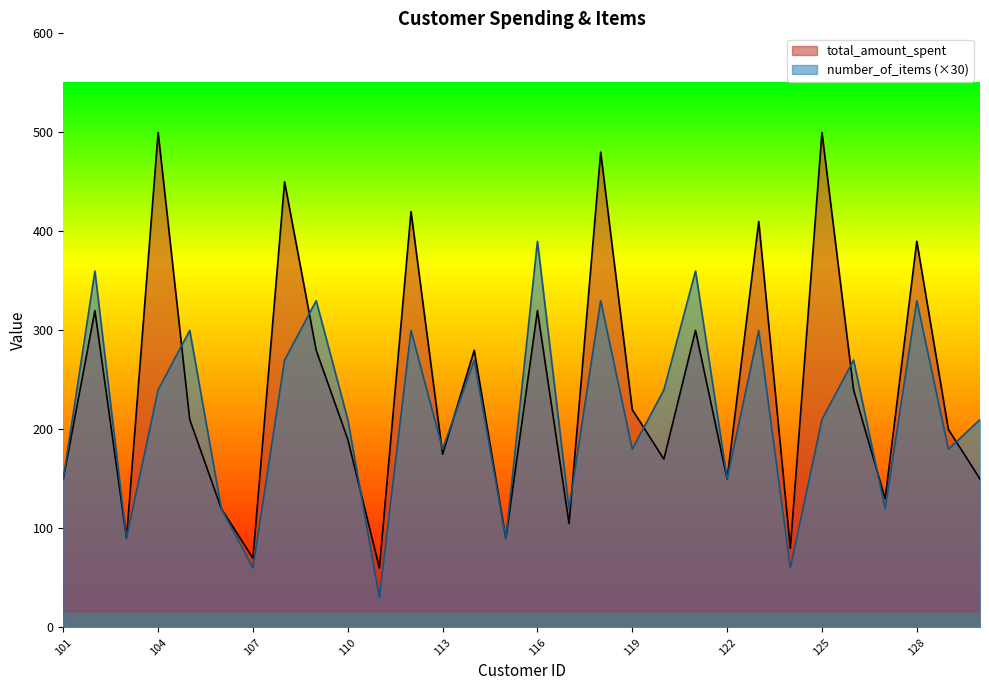

Rank the categories by total_amount_spent value from highest to lowest.

104, 125, 118, 108, 112, 123, 128, 102, 116, 121, 109, 114, 126, 119, 105, 129, 110, 113, 120, 101, 122, 130, 127, 106, 117, 103, 115, 124, 107, 111